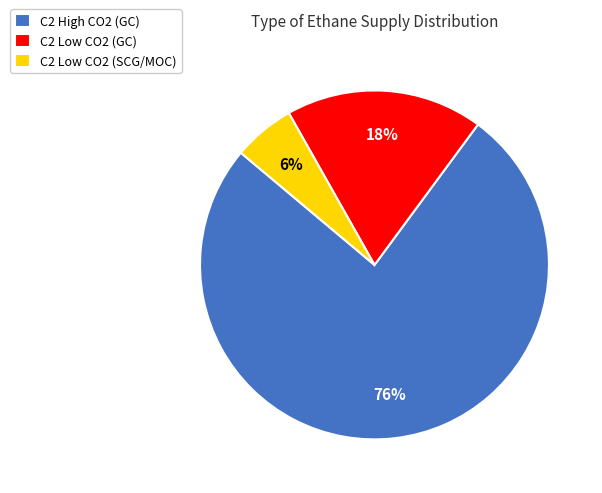

Is there any slice that represents more than half of the pie?

Yes